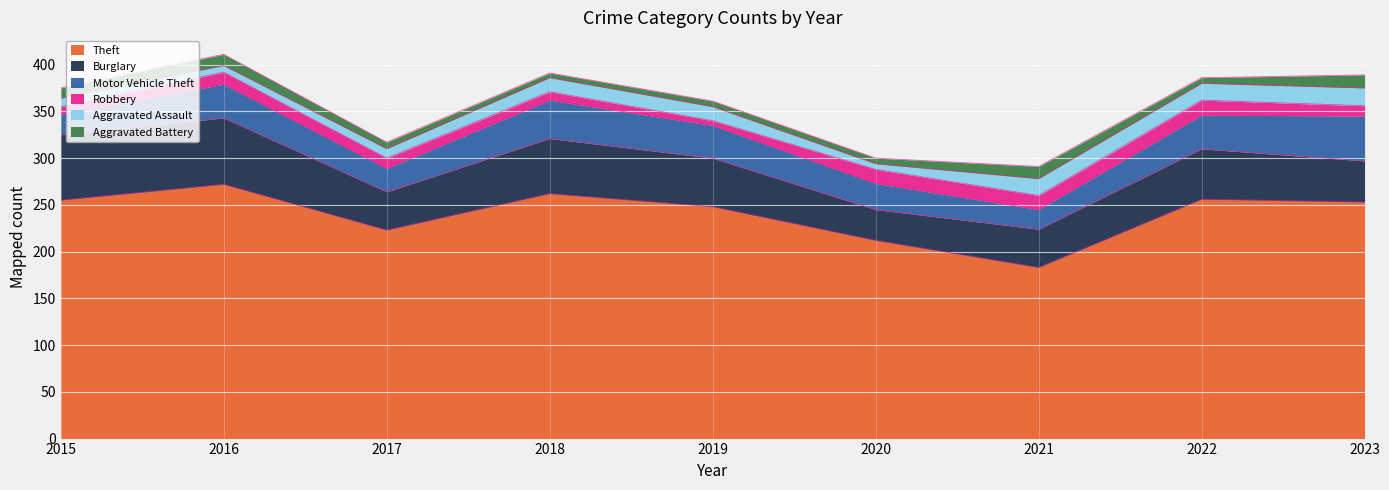

How many values in the Aggravated Assault series exceed 15?

3